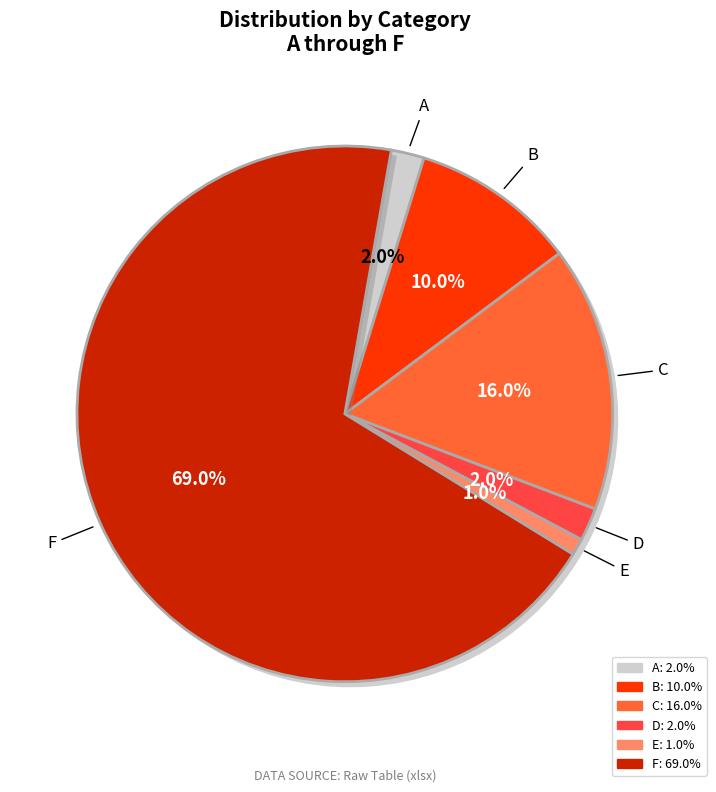

Which has a higher value, E or C?

C